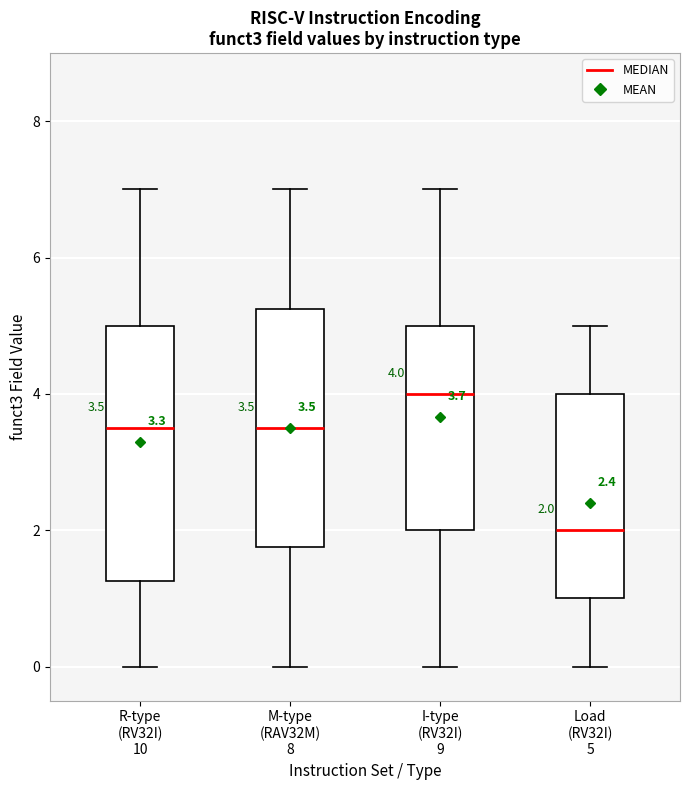

Which box's median line is the highest?

I-type (RV32I) 9